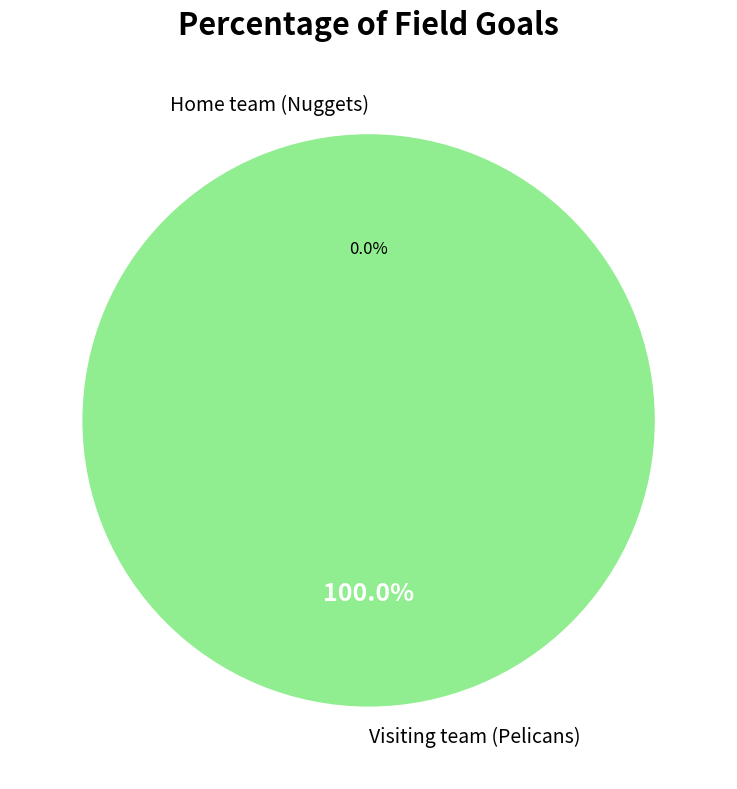

Combined, what portion of the pie is Home team (Nuggets) and Visiting team (Pelicans)?

100.0%